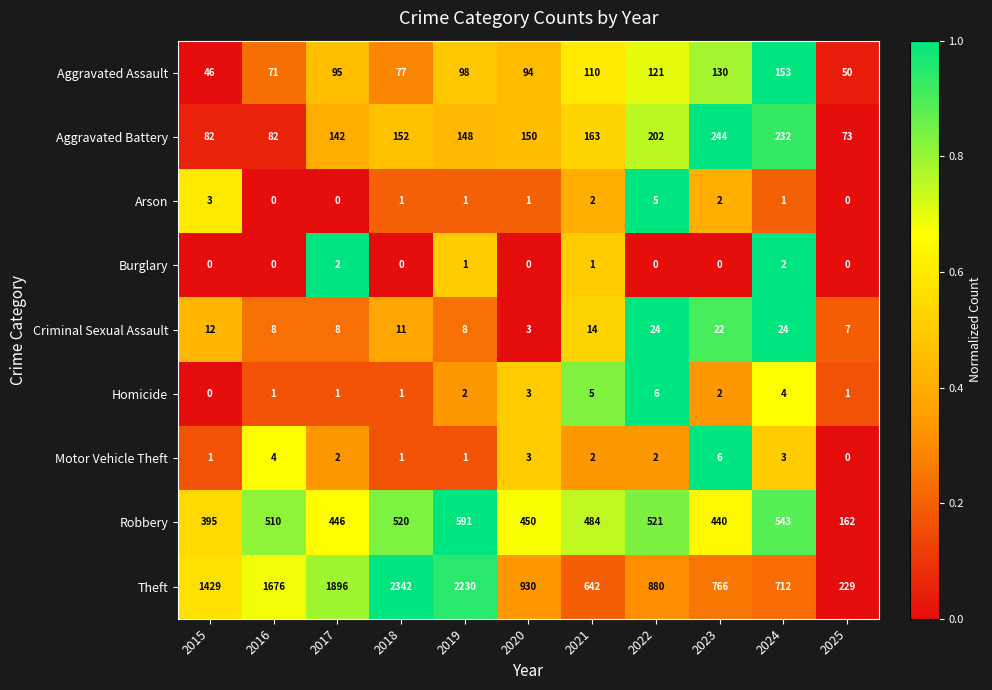

Rank the series at 2022 from highest to lowest value.

Theft, Robbery, Aggravated Battery, Aggravated Assault, Criminal Sexual Assault, Homicide, Arson, Motor Vehicle Theft, Burglary